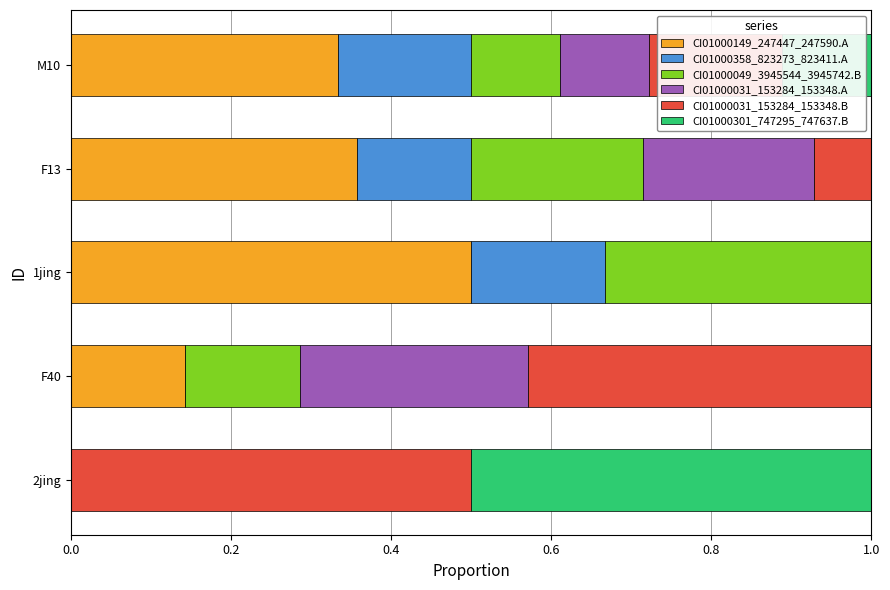

The value of CI01000149_247447_247590.A at 2jing is 0.3. True or false?

False